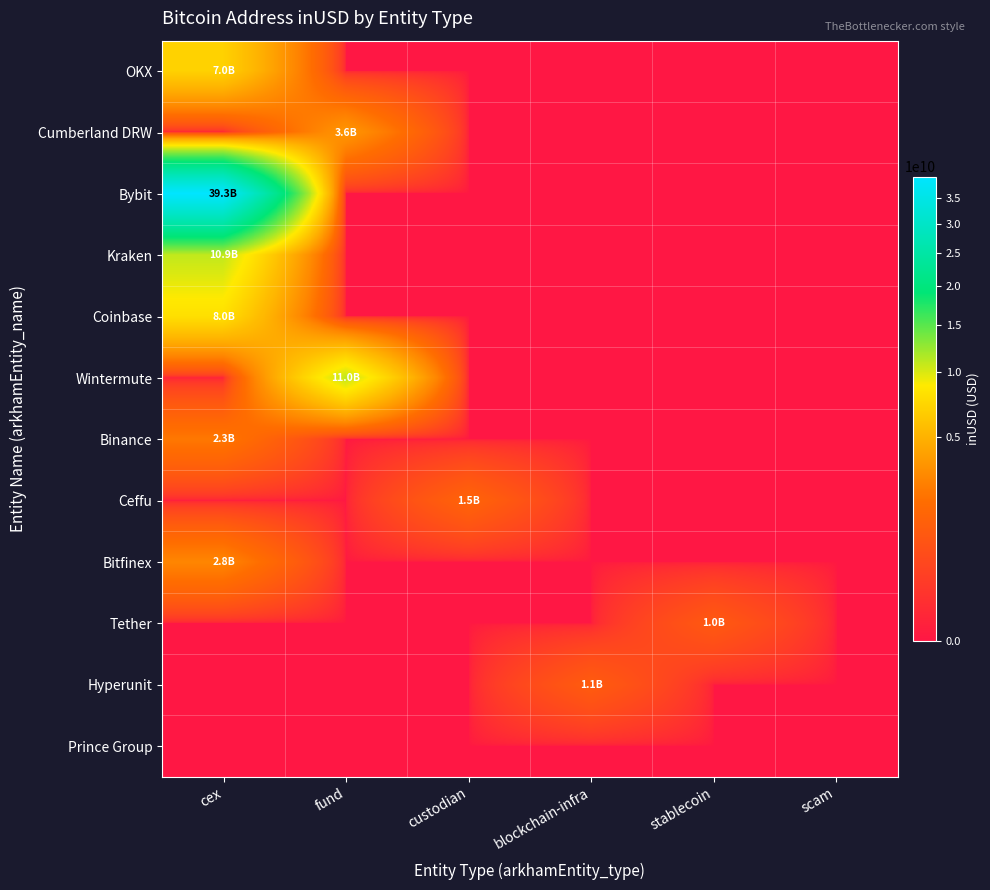

At which category does the chart reach its peak across all series?

cex